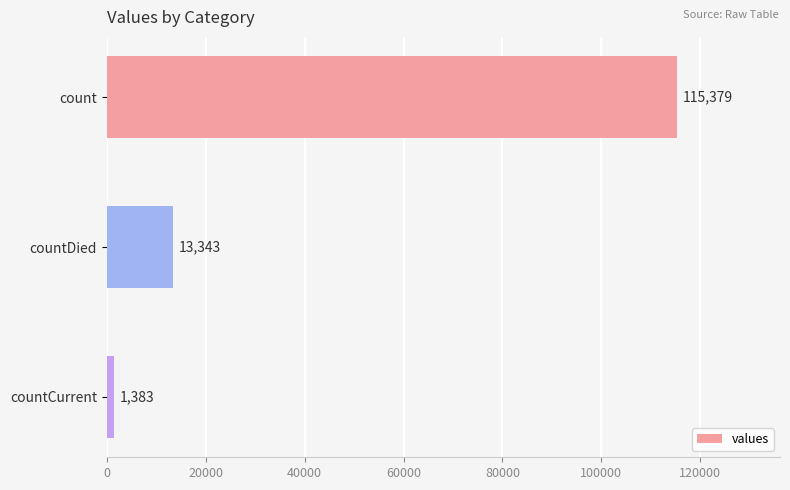

How many values are between 1383 and 115379?

3